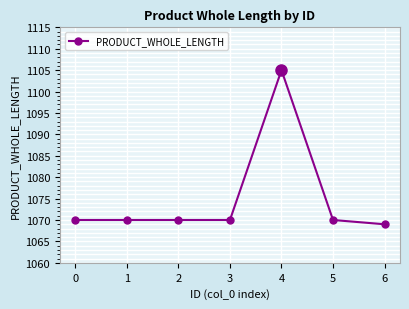

What is the value of the 4th point from the left?

1070